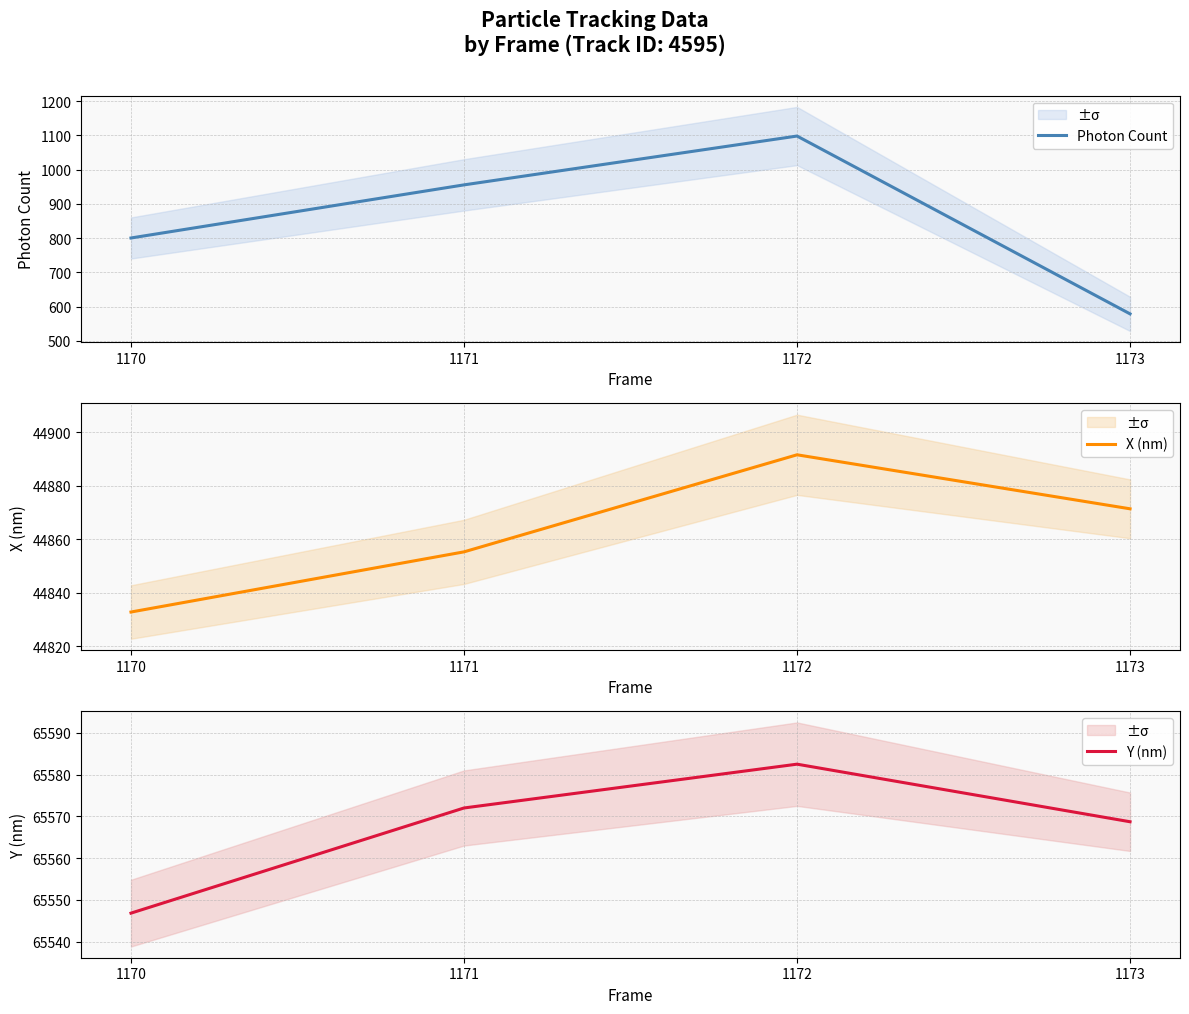

How many lines are shown in the chart?

3